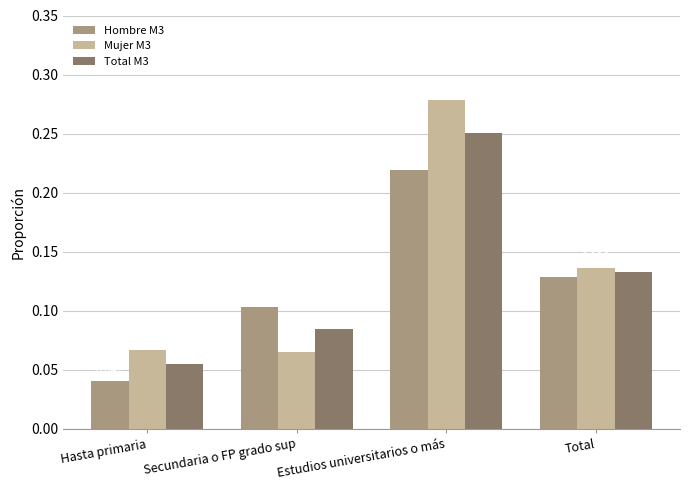

Which label corresponds to the smallest value in the chart?

Hasta primaria